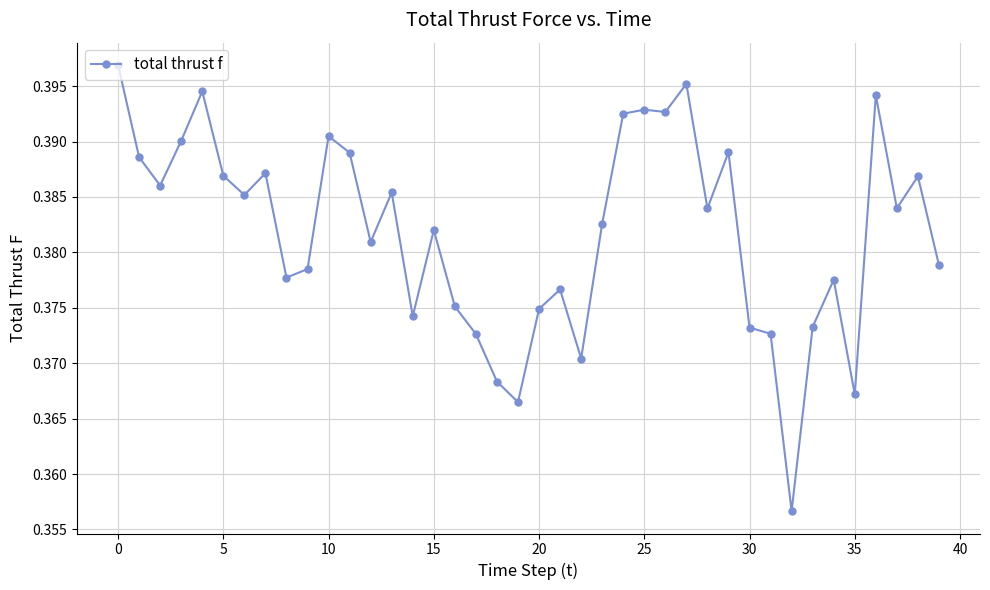

True or false: there are more than 0 points higher than both neighbors.

True